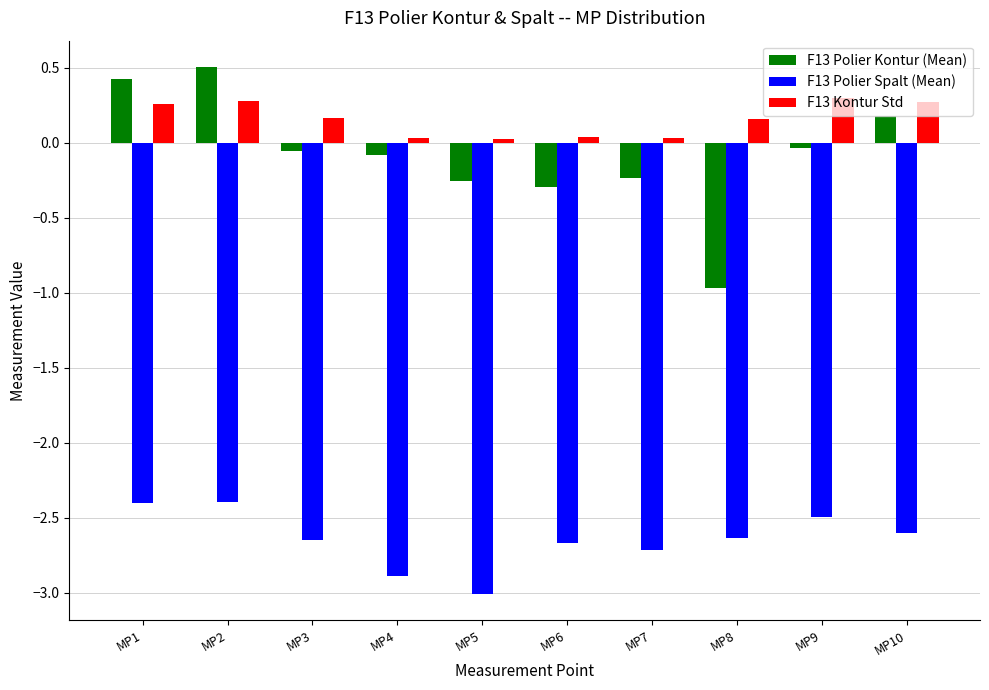

Which series has the widest spread of values?

F13 Polier Kontur (Mean)